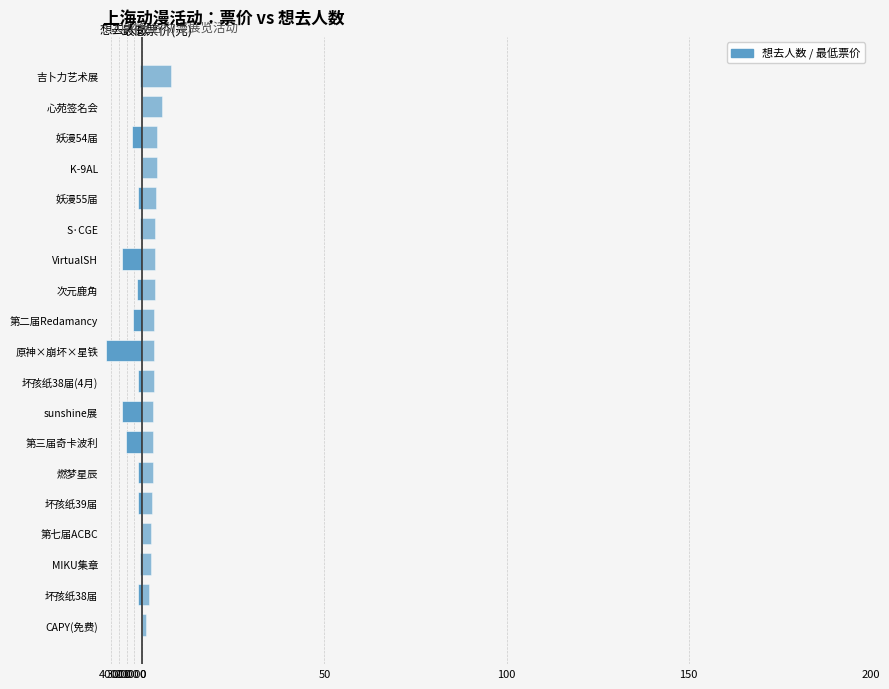

List the series in order of their peak value, lowest first.

想去人数, 最低票价(scaled)